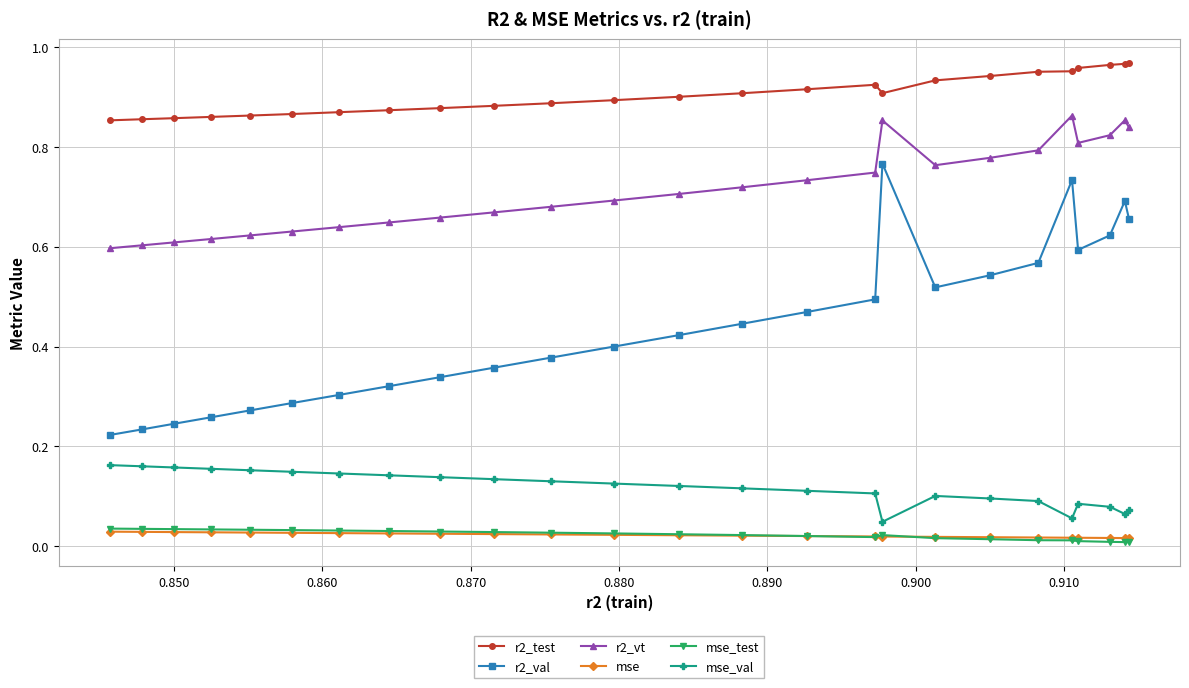

True or false: mse_val and r2_vt intersect in this chart.

False